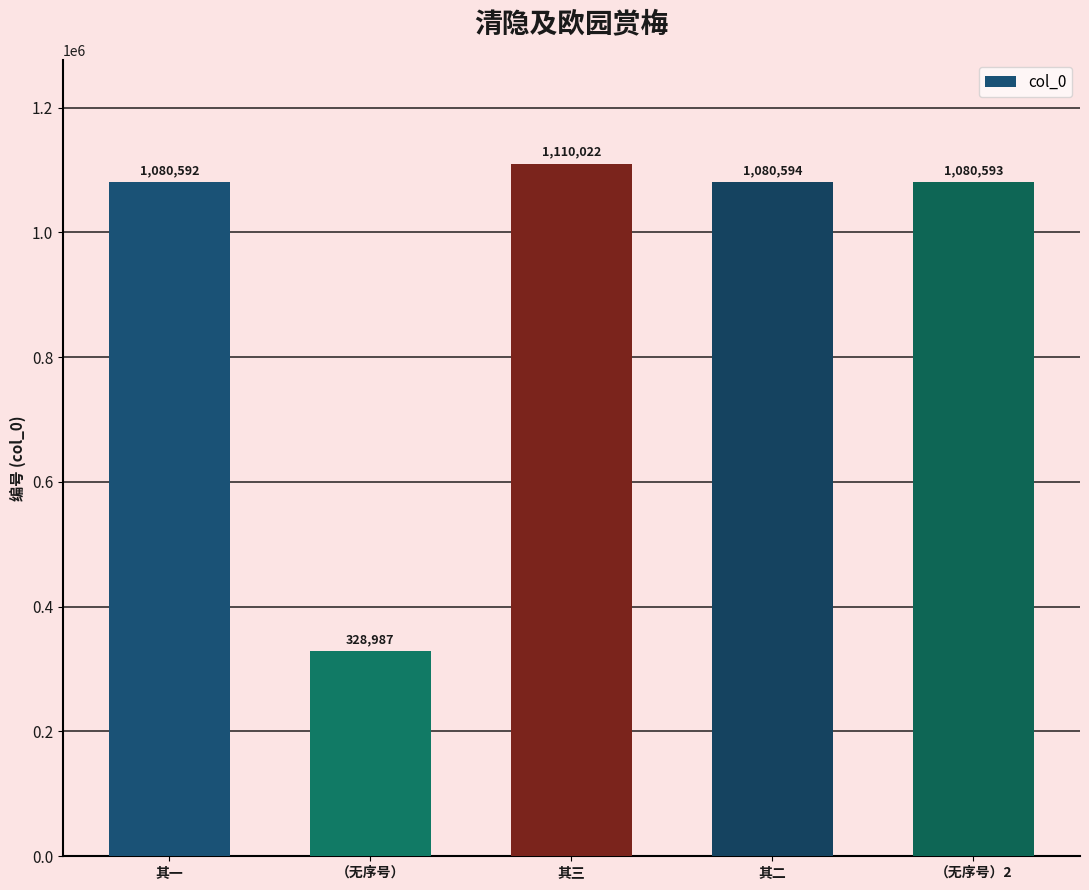

Which label corresponds to the smallest value in the chart?

（无序号）